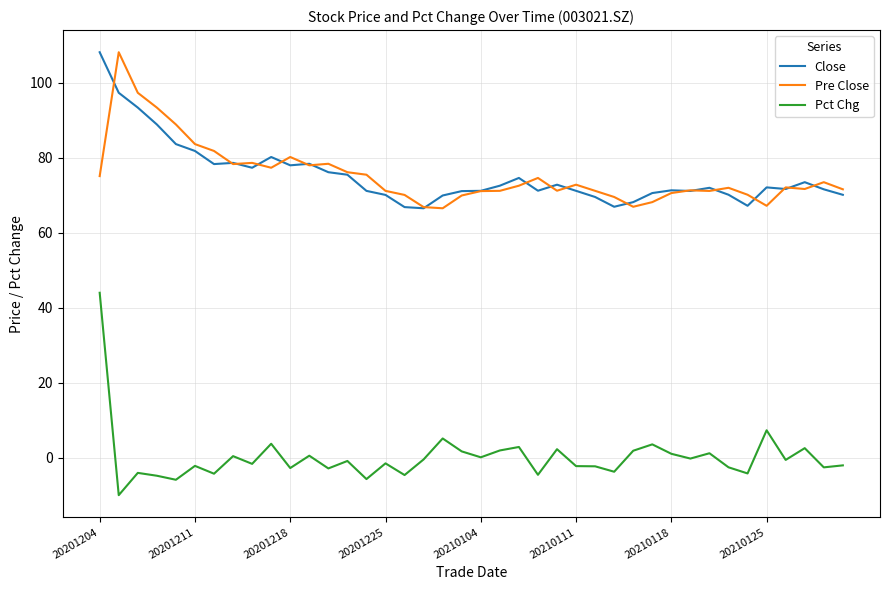

Which series has the widest spread of values?

Pct Chg